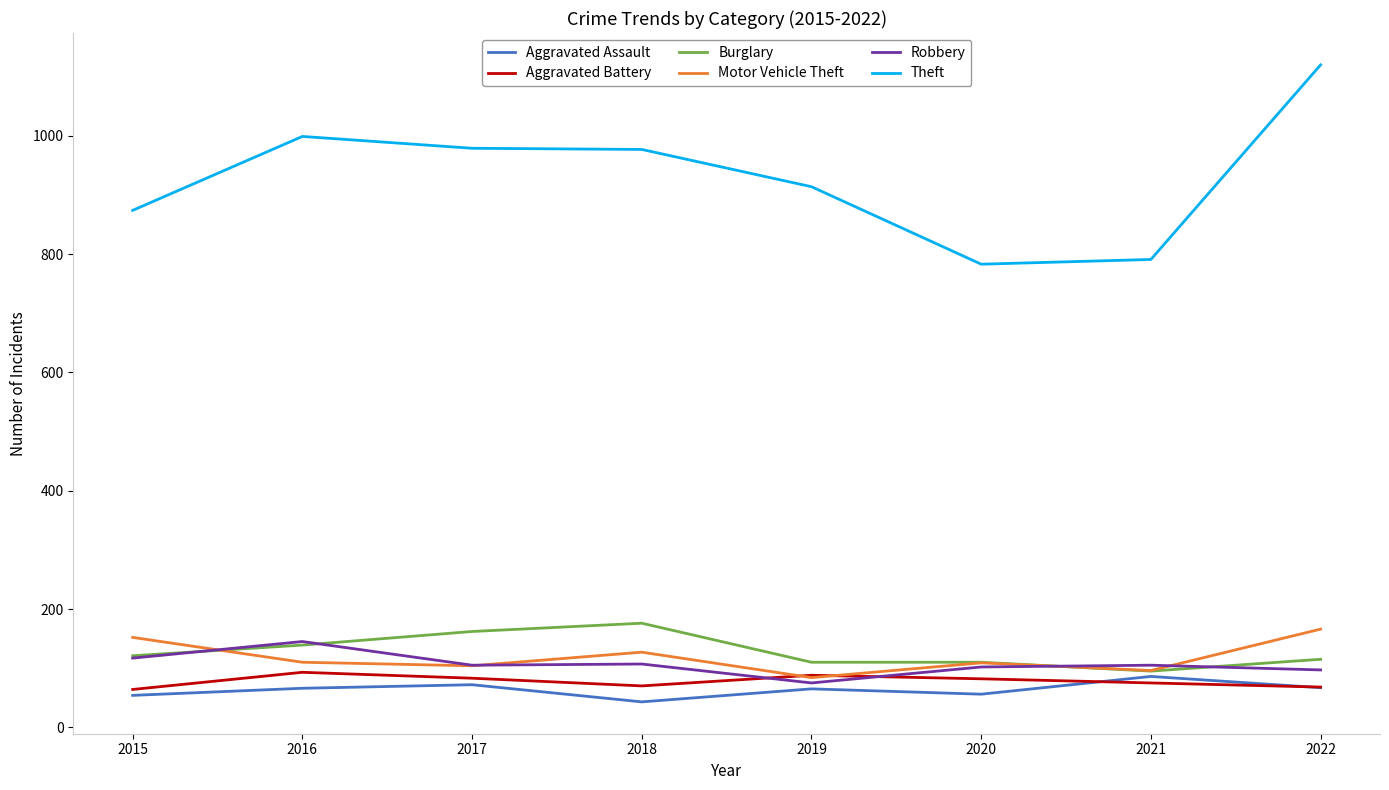

What is the difference between the highest and lowest values at 2015?

820